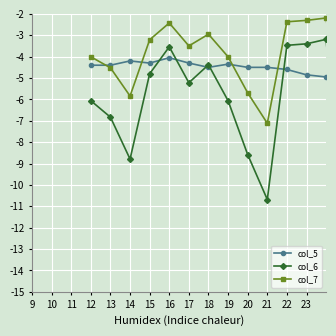

Which series has the largest range (max minus min)?

col_6